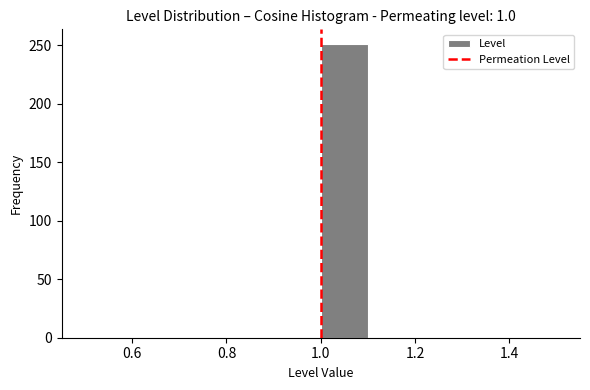

How tall is the bar that spans 1.0 to 1.1 on the x-axis? The values are not printed on the chart, so give them approximately, as read against the axis.

250